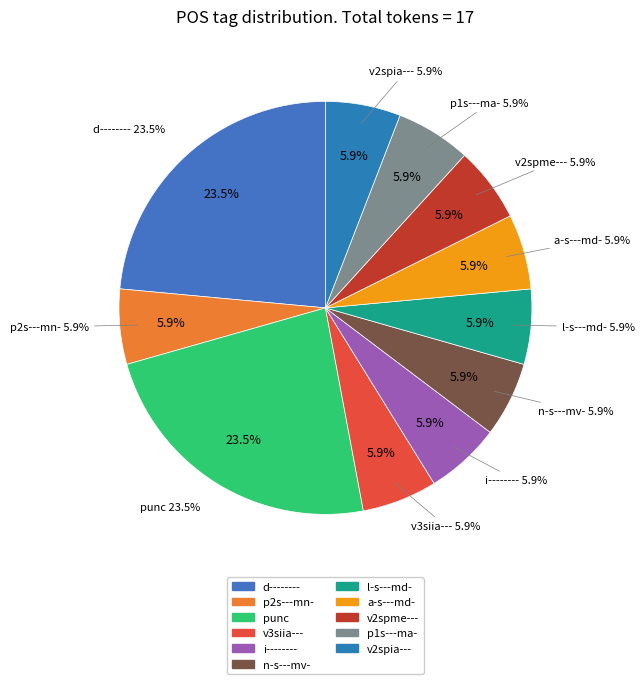

Is the sum of v3siia--- and l-s---md- greater than half?

No